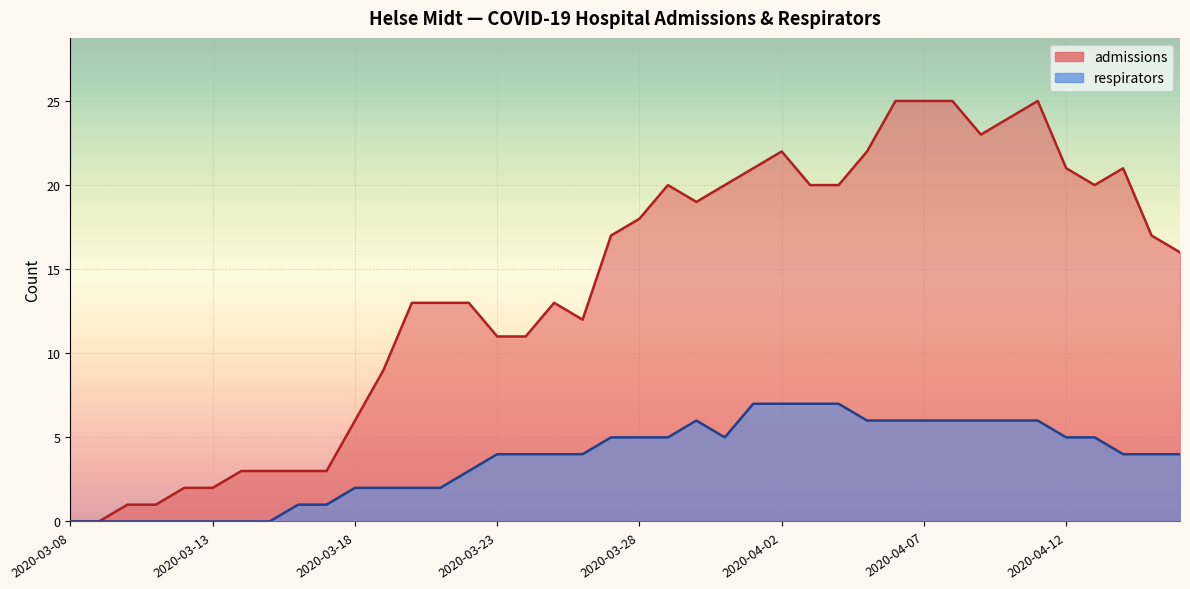

What is the label of the 8th point from the right?

2020-04-09